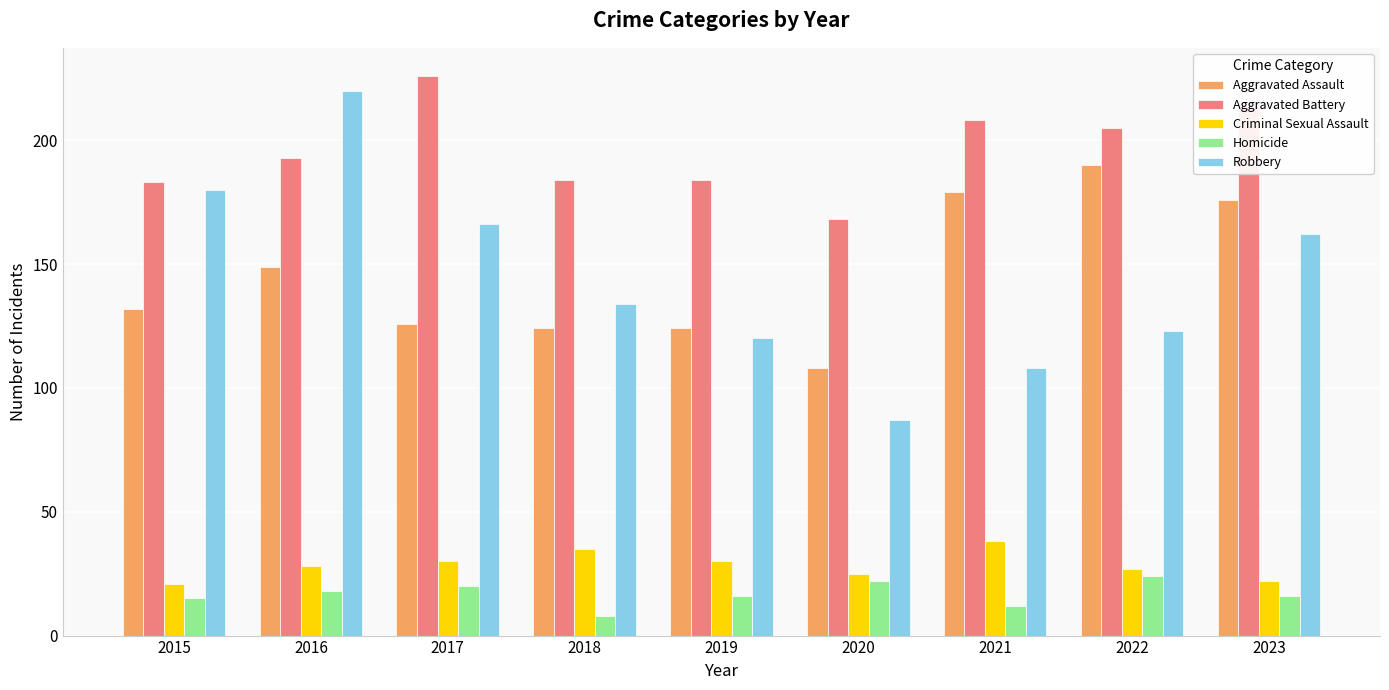

What is the maximum value for Aggravated Battery?

226